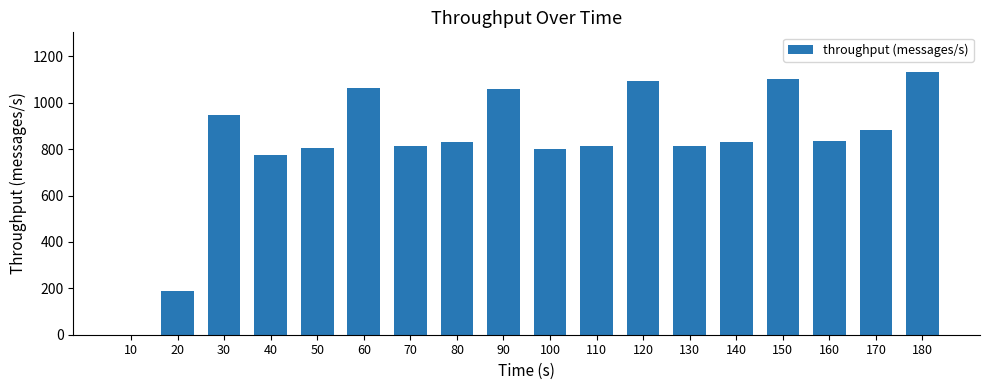

Which has a higher value, 120 or 140?

120